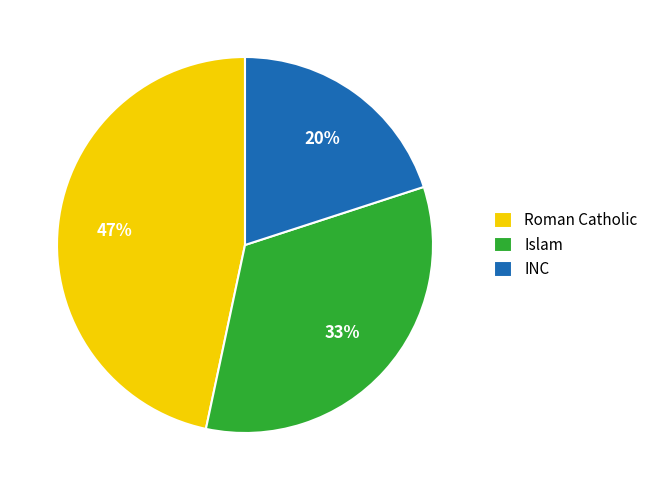

Is the sum of Roman Catholic and Islam greater than half?

Yes